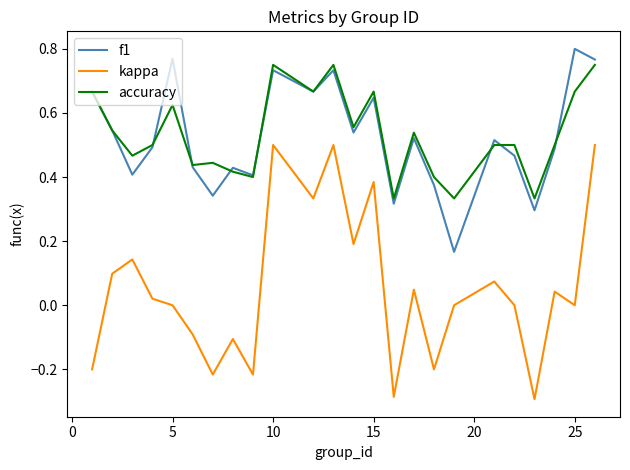

True or false: kappa and accuracy cross at least once.

False